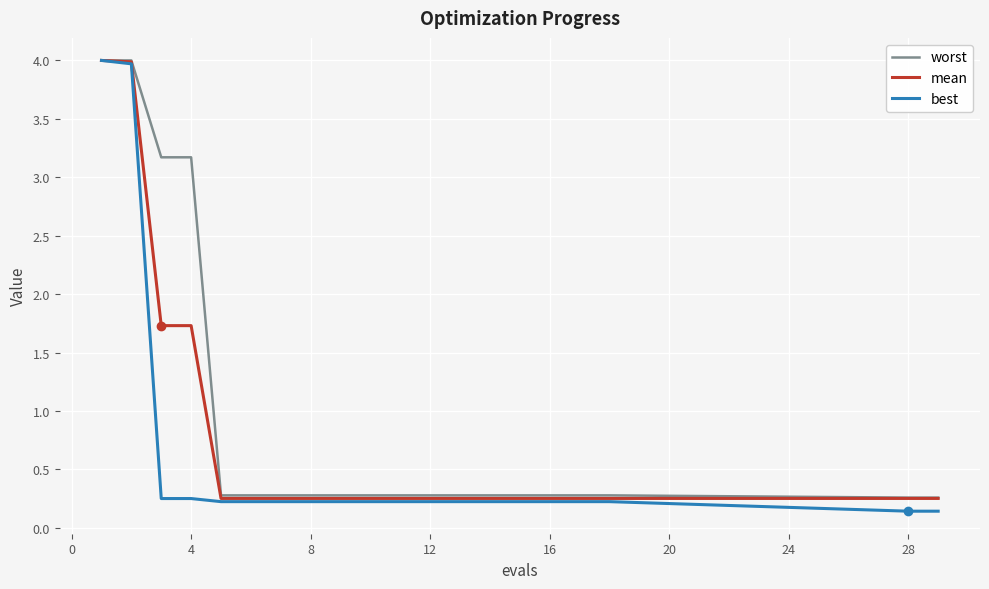

Rank the series by their average value, from lowest to highest.

best, mean, worst